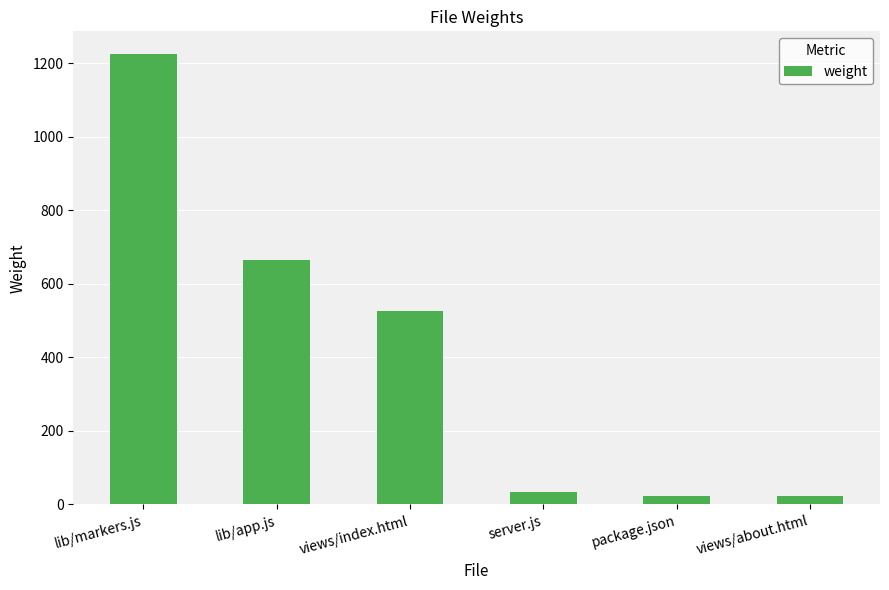

What is the difference between the maximum and minimum values?

1202